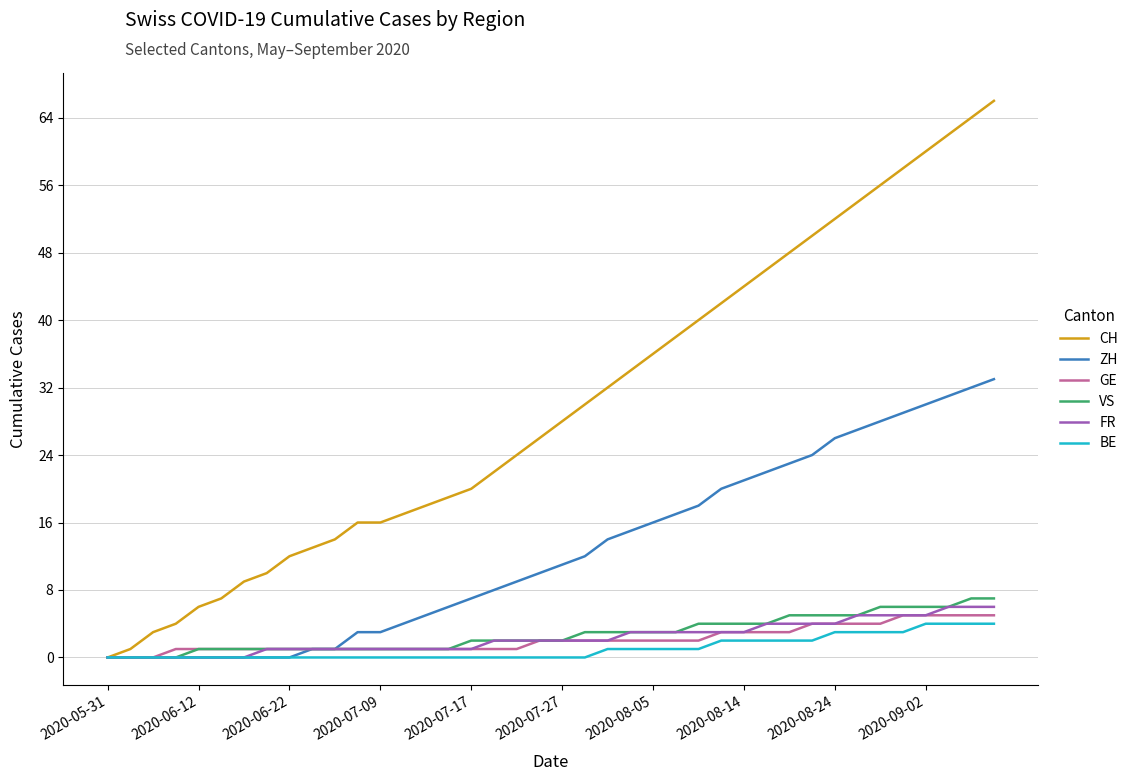

Which series has the largest range (max minus min)?

CH